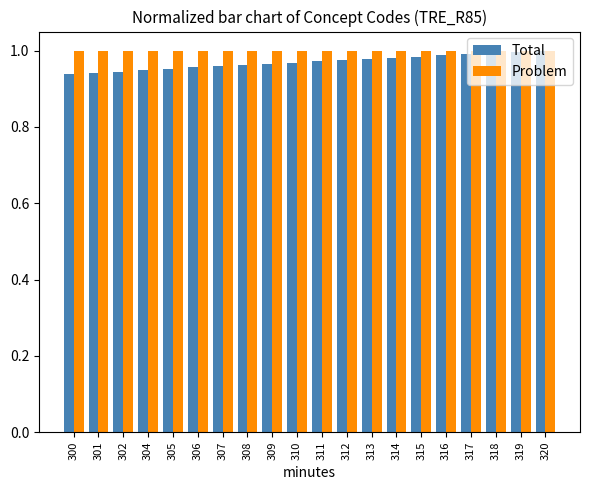

Does the chart contain any negative values?

No